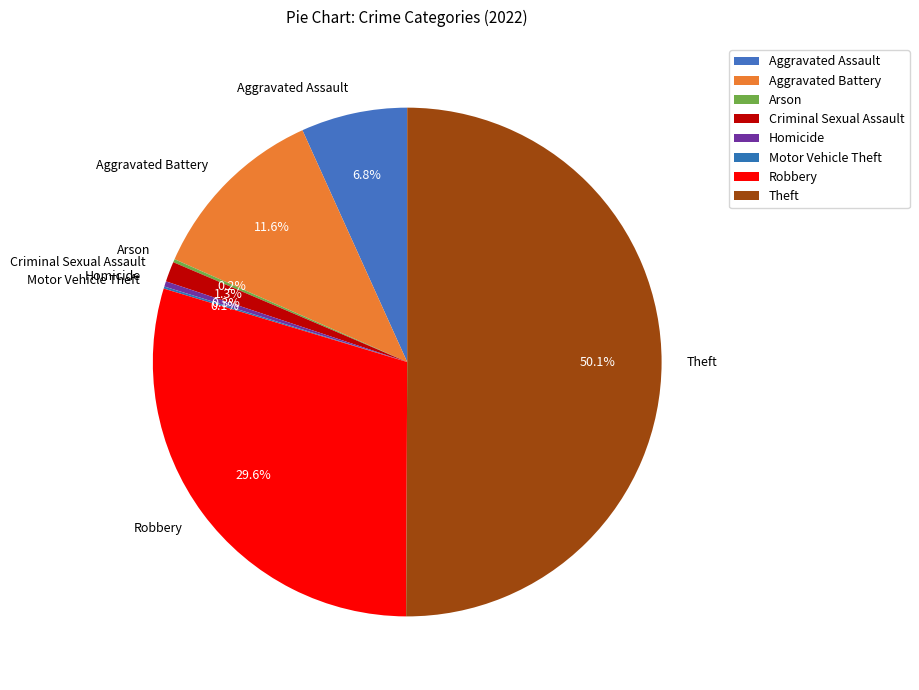

Which slice represents more than half of the pie?

Theft